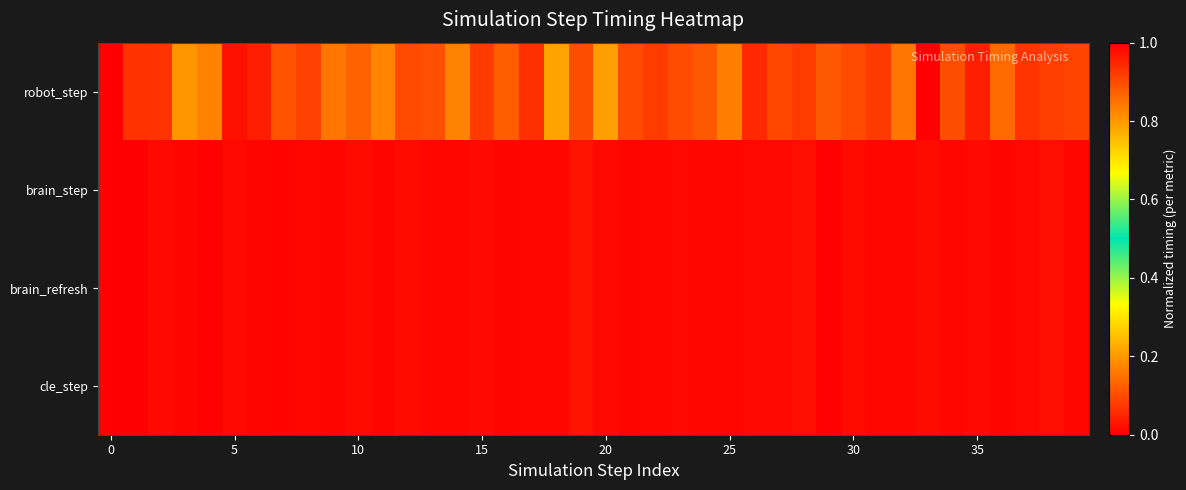

Reading left to right, what are all the values shown in this chart?

robot_step: 1.0	0.1	0.1	0.2	0.2	0.0	0.0	0.1	0.1	0.2	0.1	0.2	0.1	0.1	0.2	0.1	0.1	0.1	0.2	0.1	0.2	0.1	0.1	0.1	0.1	0.2	0.1	0.1	0.1	0.1	0.1	0.1	0.2	0.0	0.1	0.0	0.1	0.1	0.1	0.1
brain_step: 1.0	0.0	0.0	0.0	0.0	0.0	0.0	0.0	0.0	0.0	0.0	0.0	0.0	0.0	0.0	0.0	0.0	0.0	0.0	0.0	0.0	0.0	0.0	0.0	0.0	0.0	0.0	0.0	0.0	0.0	0.0	0.0	0.0	0.0	0.0	0.0	0.0	0.0	0.0	0.0
brain_refresh: 1.0	0.0	0.0	0.0	0.0	0.0	0.0	0.0	0.0	0.0	0.0	0.0	0.0	0.0	0.0	0.0	0.0	0.0	0.0	0.0	0.0	0.0	0.0	0.0	0.0	0.0	0.0	0.0	0.0	0.0	0.0	0.0	0.0	0.0	0.0	0.0	0.0	0.0	0.0	0.0
cle_step: 1.0	0.0	0.0	0.0	0.0	0.0	0.0	0.0	0.0	0.0	0.0	0.0	0.0	0.0	0.0	0.0	0.0	0.0	0.0	0.0	0.0	0.0	0.0	0.0	0.0	0.0	0.0	0.0	0.0	0.0	0.0	0.0	0.0	0.0	0.0	0.0	0.0	0.0	0.0	0.0